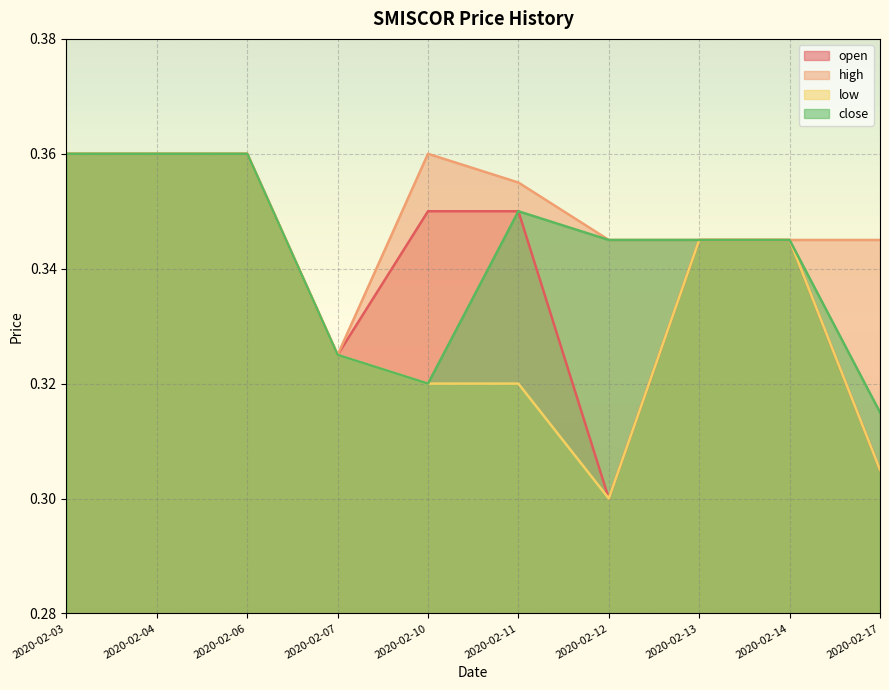

Count the high values in the range 0 to 1.

10